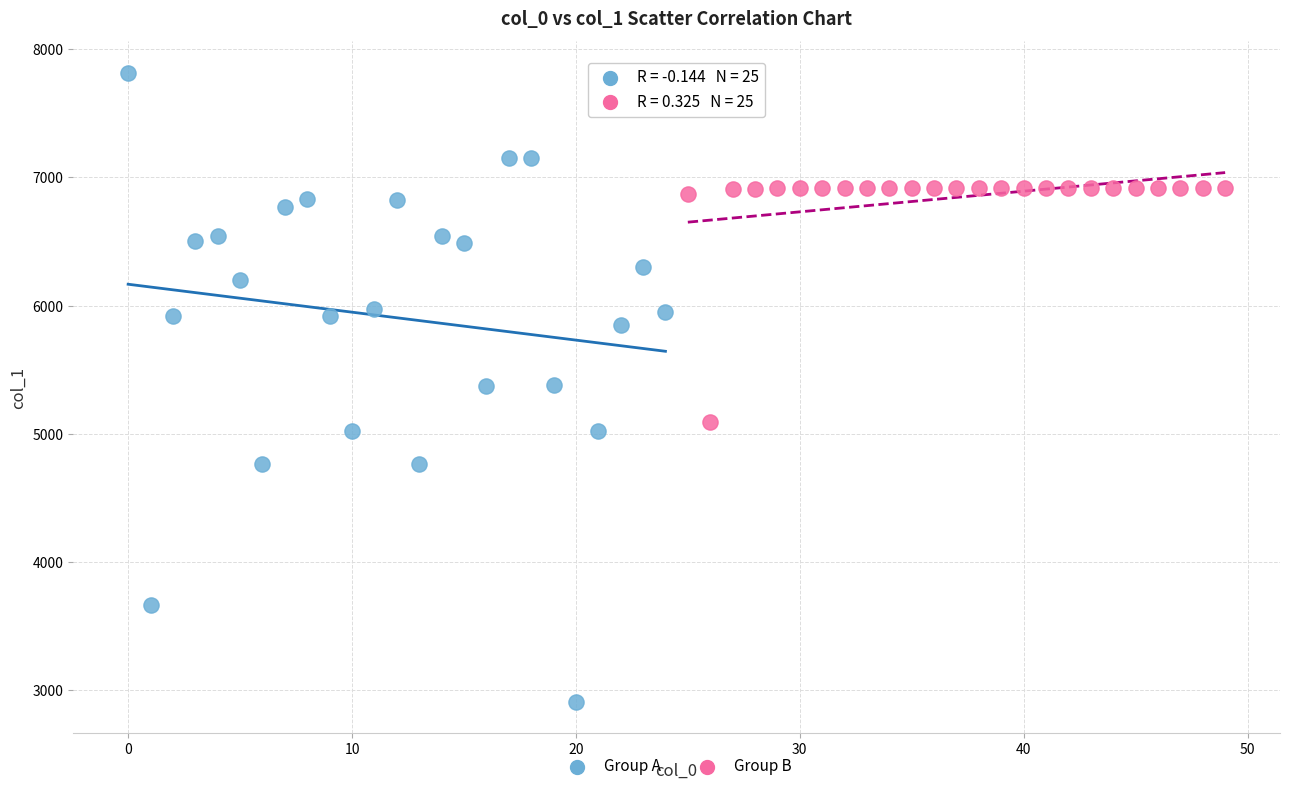

What are all the series names shown in the legend?

Group A, Group B